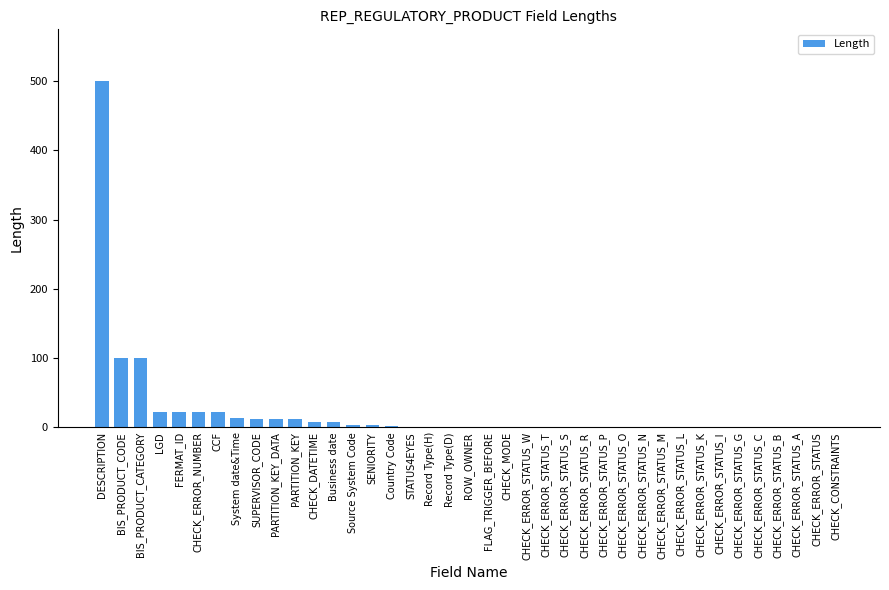

Between LGD and Business date, which is larger?

LGD